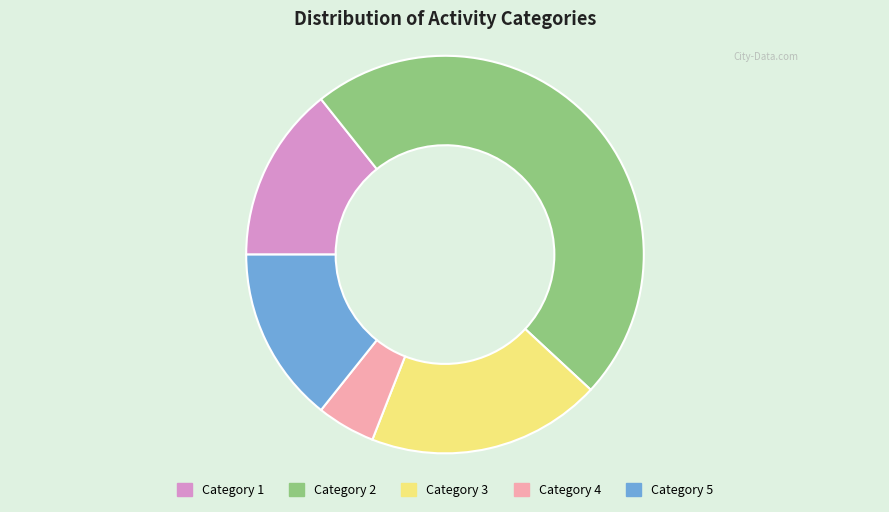

Does any single category account for the majority?

No